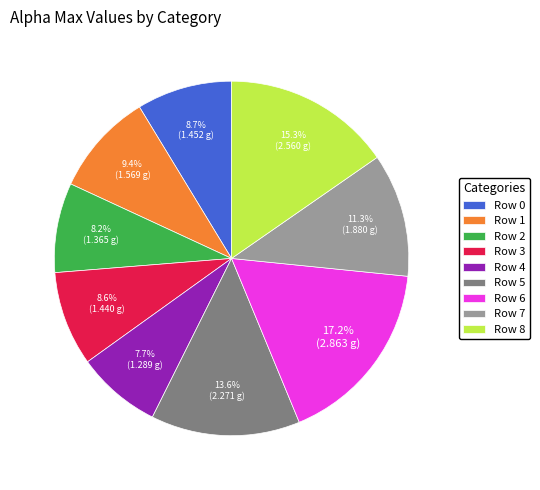

Which slice is the largest?

Row 6